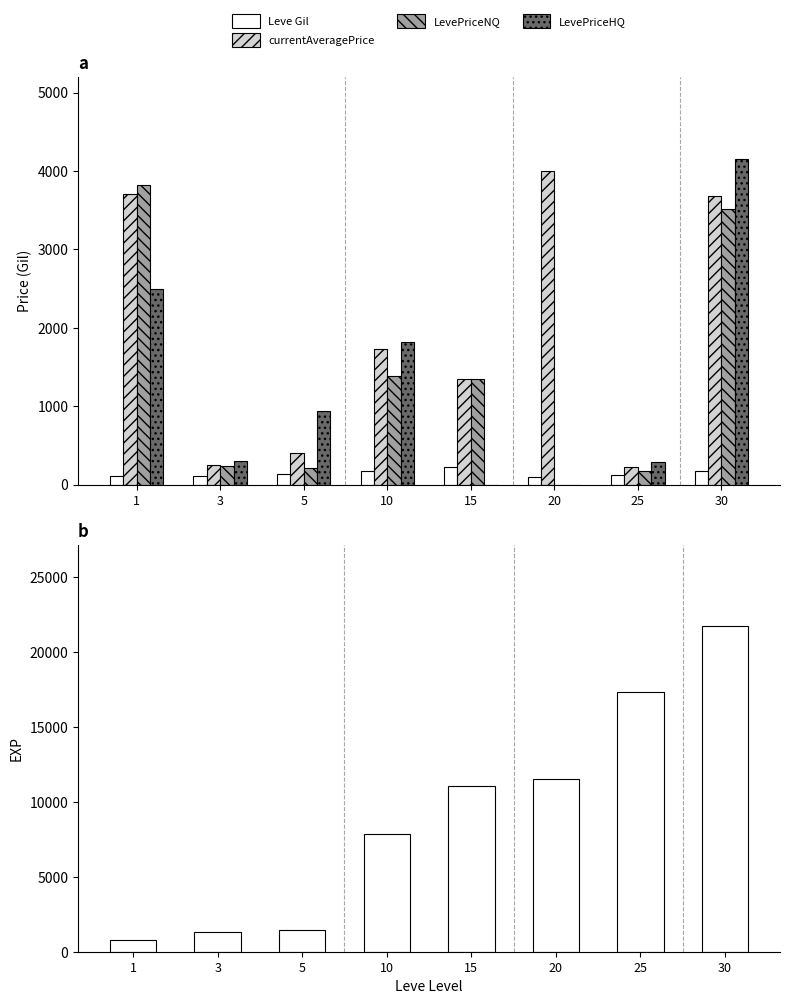

What is the highest value of the LevePriceHQ series?

4155.0